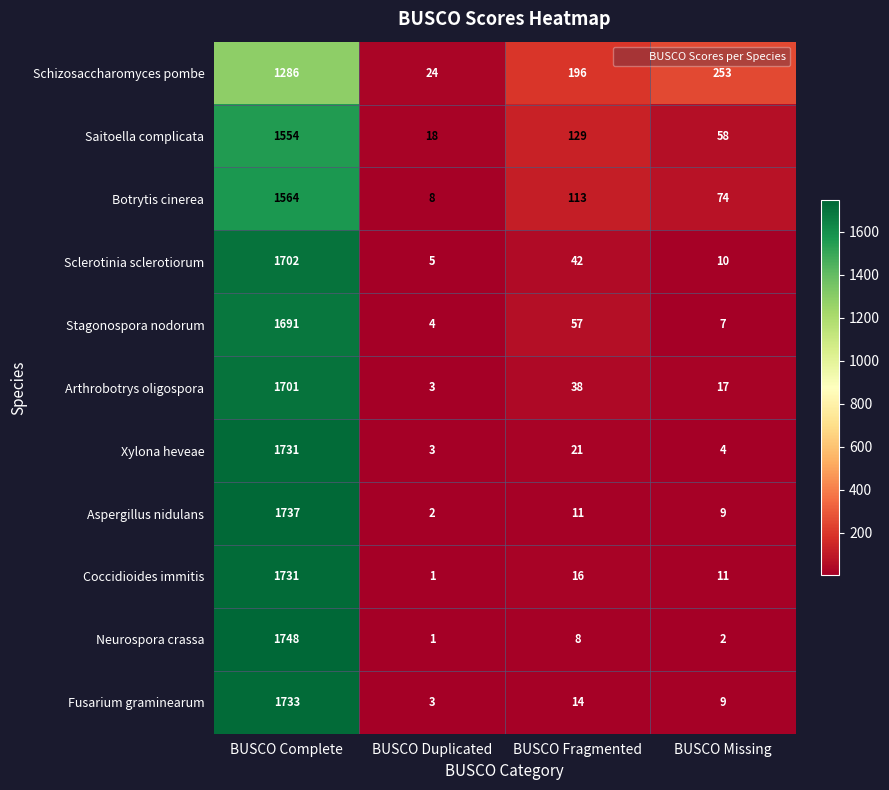

At which label does Aspergillus nidulans reach its peak?

BUSCO Complete